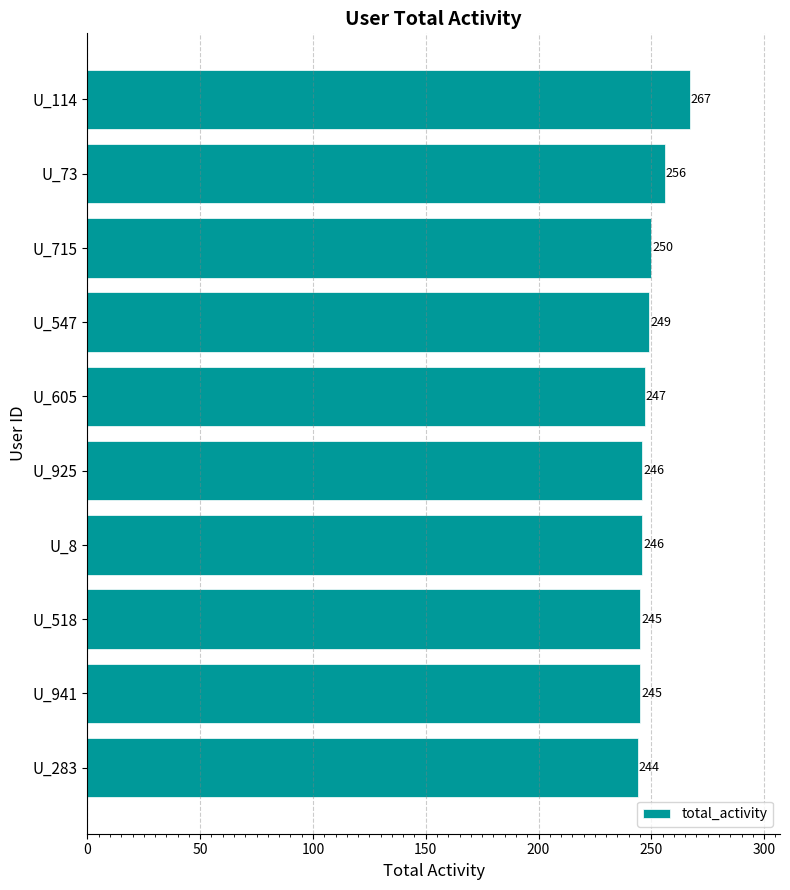

Between U_941 and U_715, which is larger?

U_715